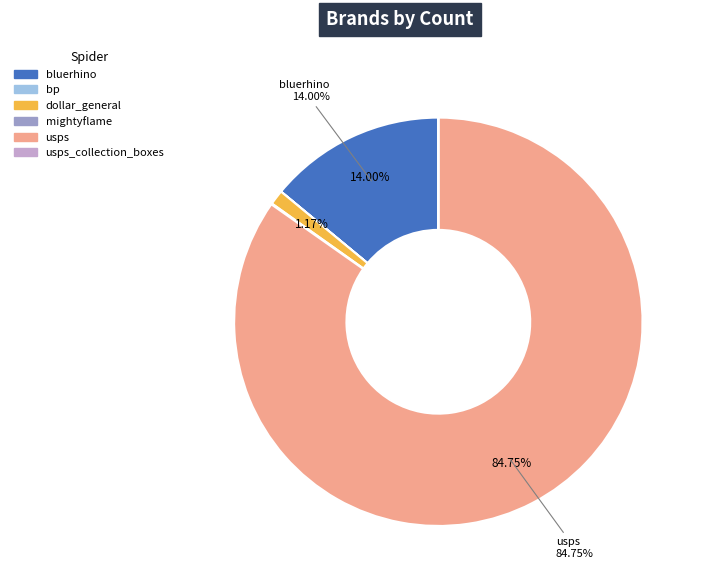

Is there any slice that represents more than half of the pie?

Yes